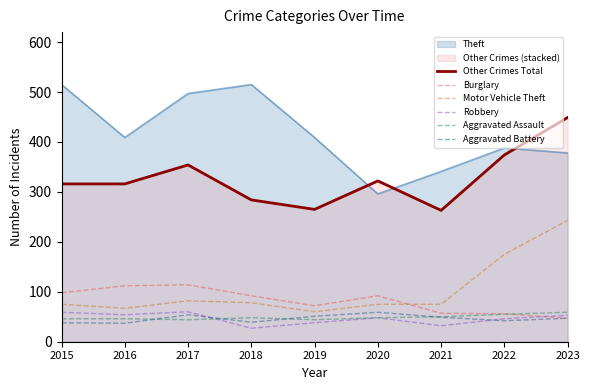

Is it true that Other Crimes Total equals 449 at 2023?

True